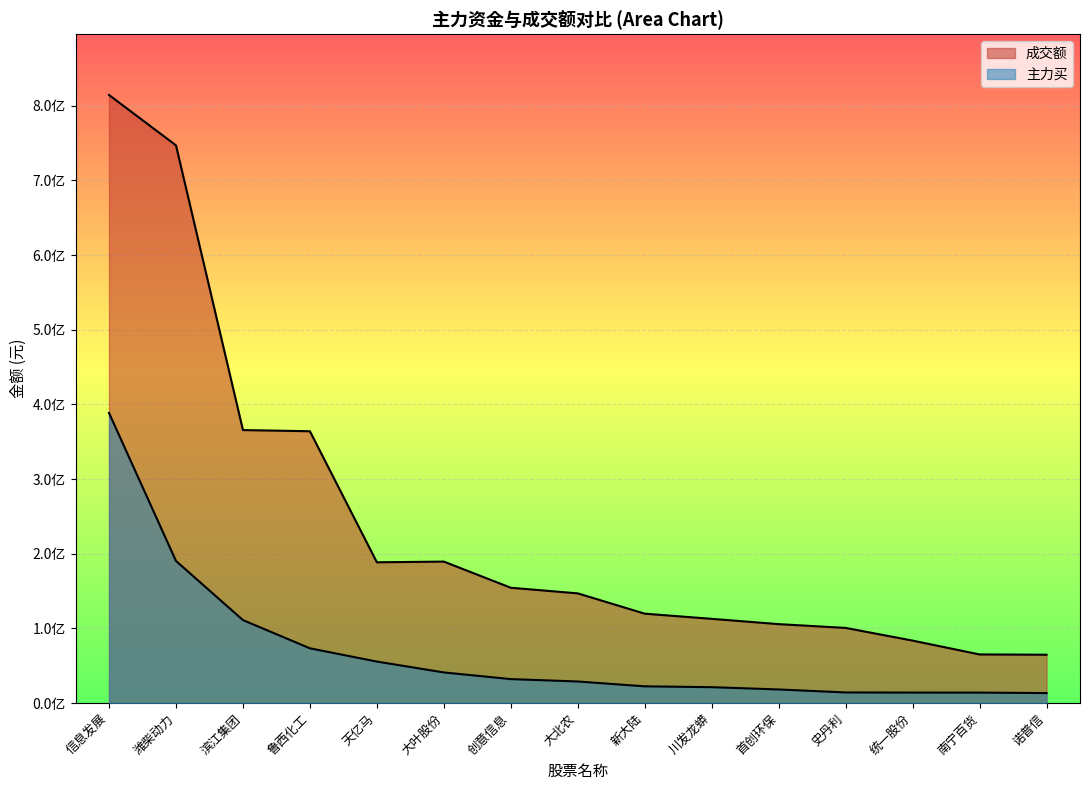

How many data points does each series have?

15